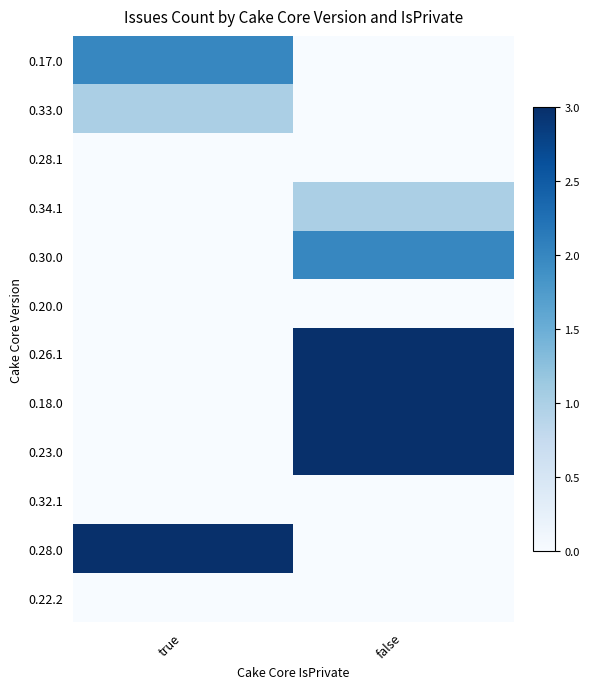

At how many categories does at least one series exceed 1?

2